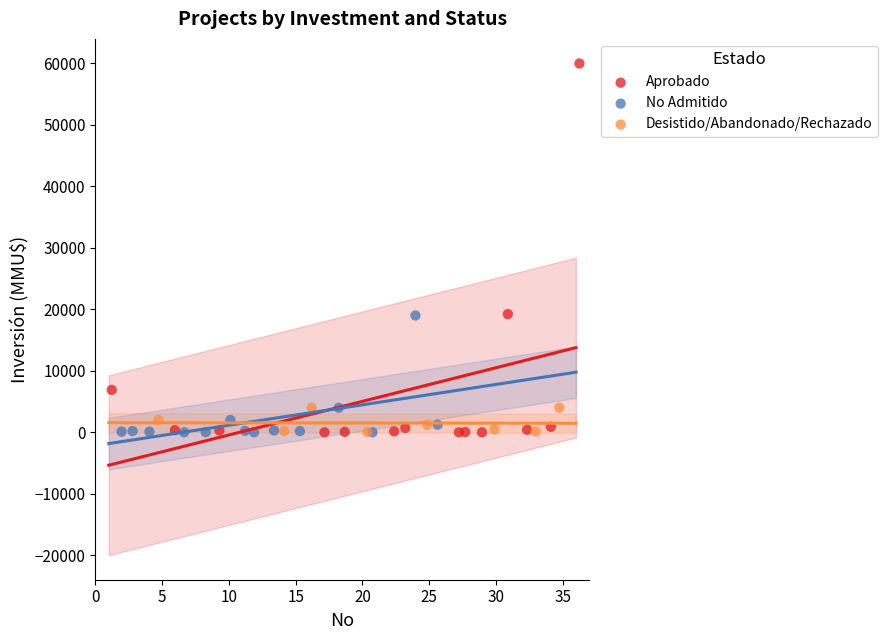

Which series reaches the maximum Y coordinate?

Aprobado